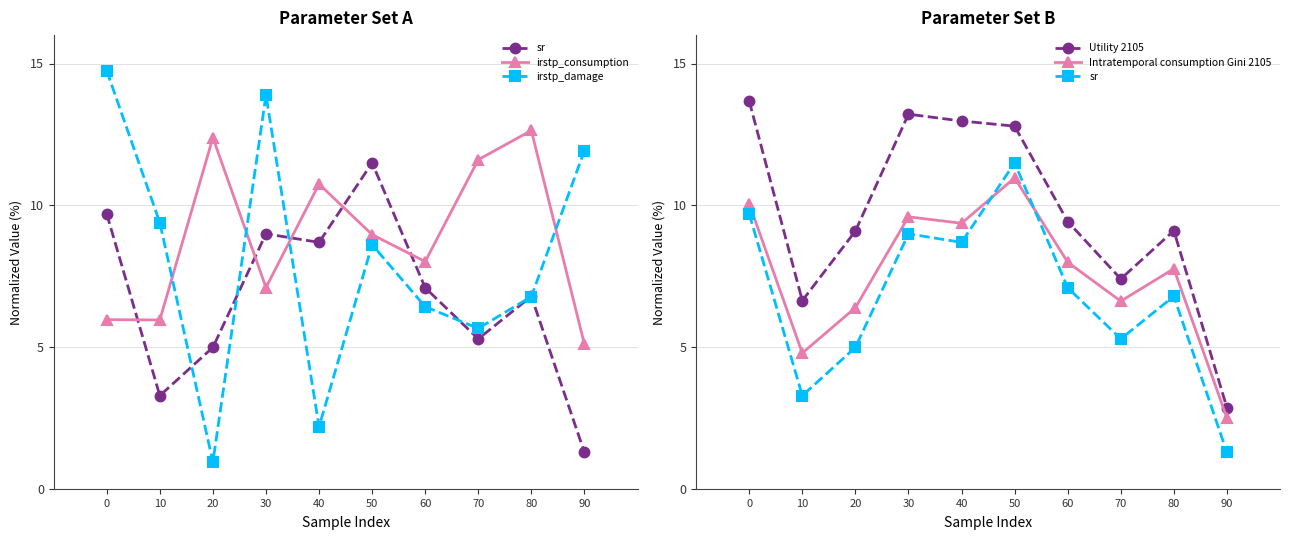

Which has a higher value, 30 or 20?

30